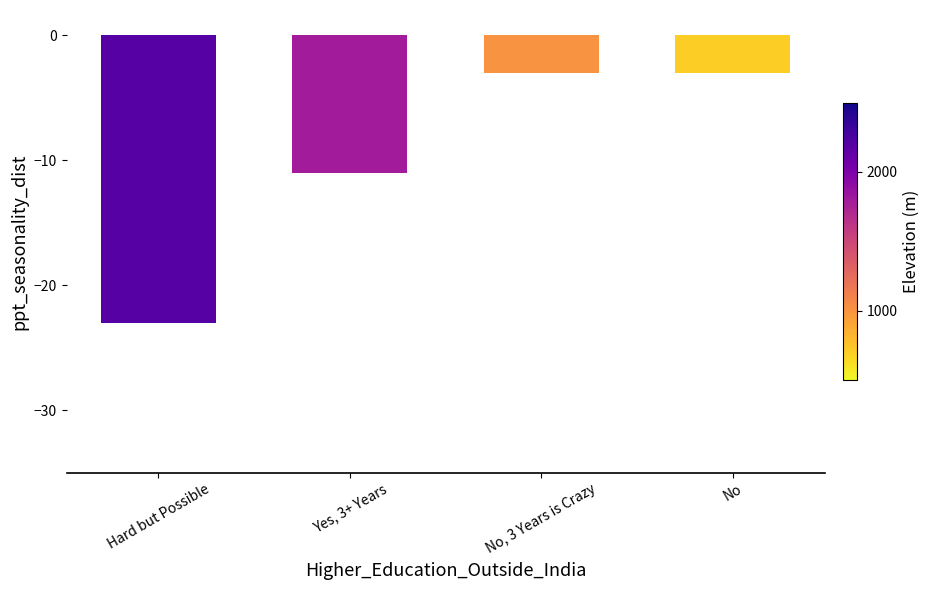

Reading left to right, transcribe all the data shown in this chart.

Hard but Possible=-23	Yes, 3+ Years=-11	No, 3 Years is Crazy=-3	No=-3